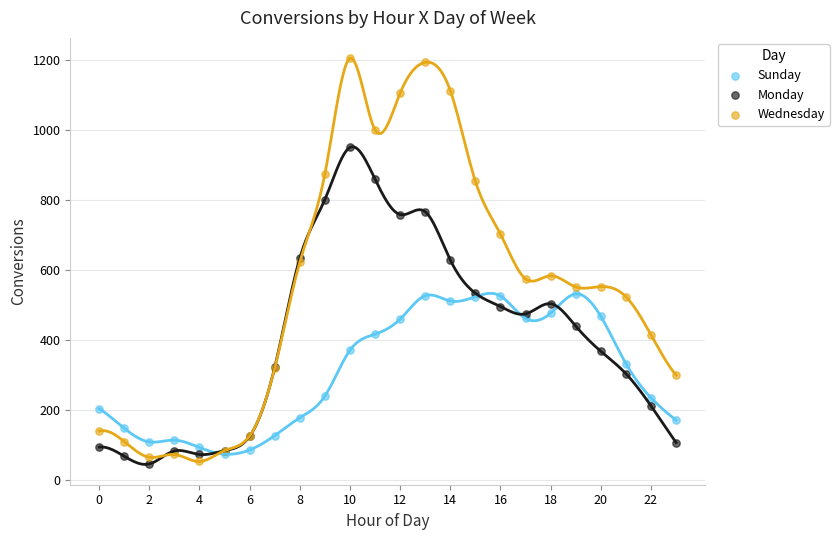

What are all the series names shown in the legend?

Sunday, Monday, Wednesday